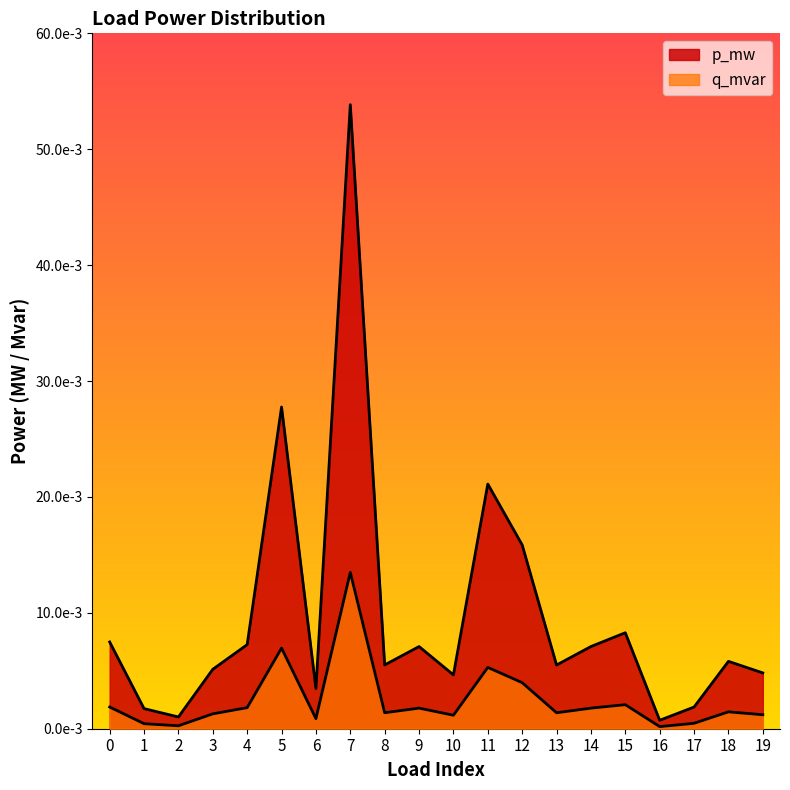

True or false: q_mvar and p_mw intersect in this chart.

False